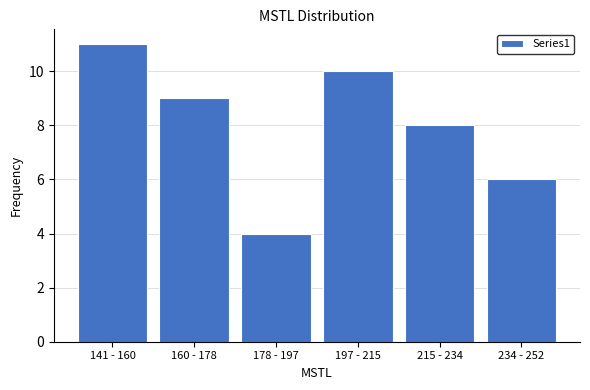

Reading right to left, list all the values displayed in this chart.

234 - 252=6	215 - 234=8	197 - 215=10	178 - 197=4	160 - 178=9	141 - 160=11